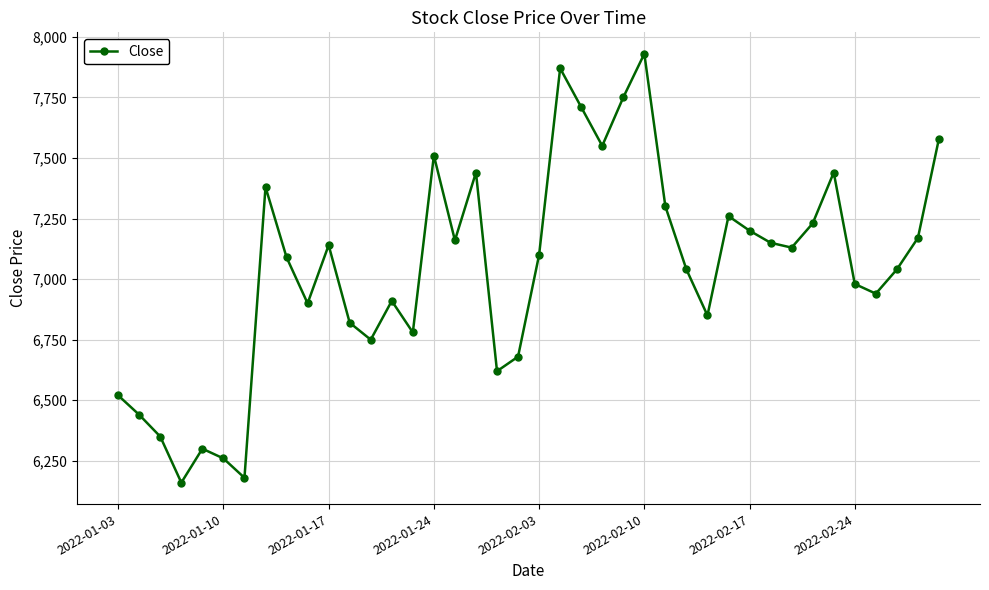

What is the value of the 10th point from the left?

6900